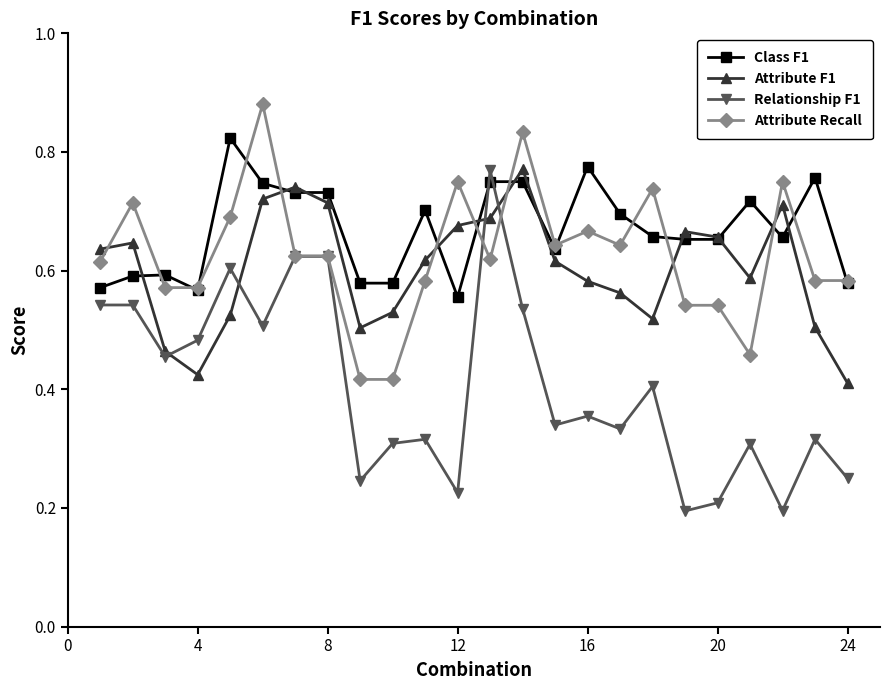

True or false: Class F1 has more than 1 points higher than both neighbors.

True